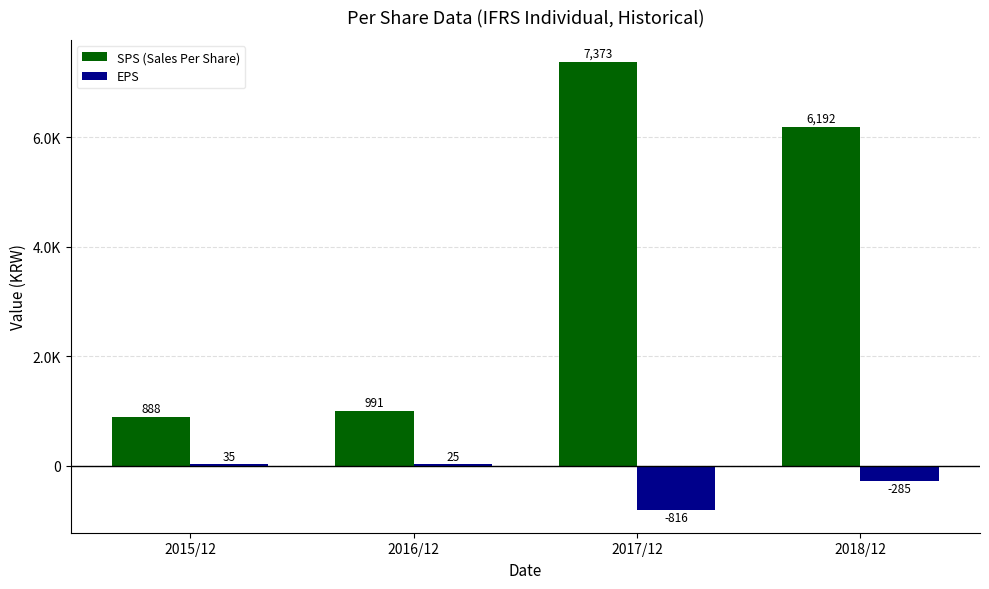

What is the average value of the EPS series?

-260